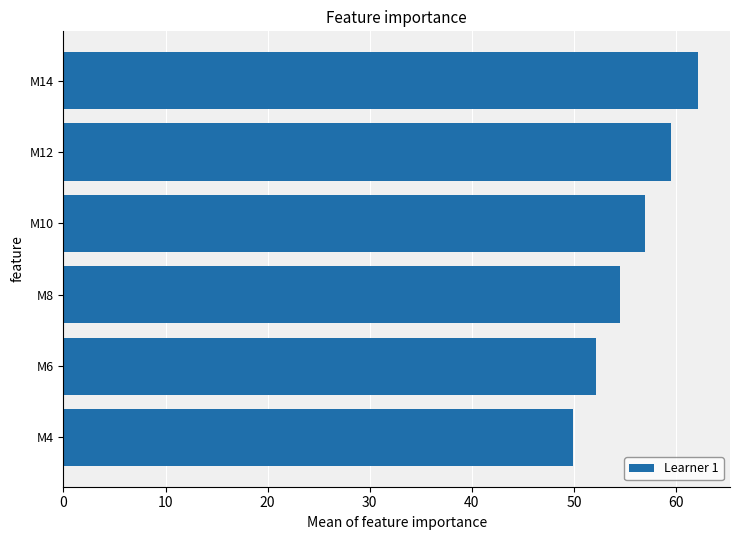

What is the ratio of the value at M8 to the value at M4?

1.1